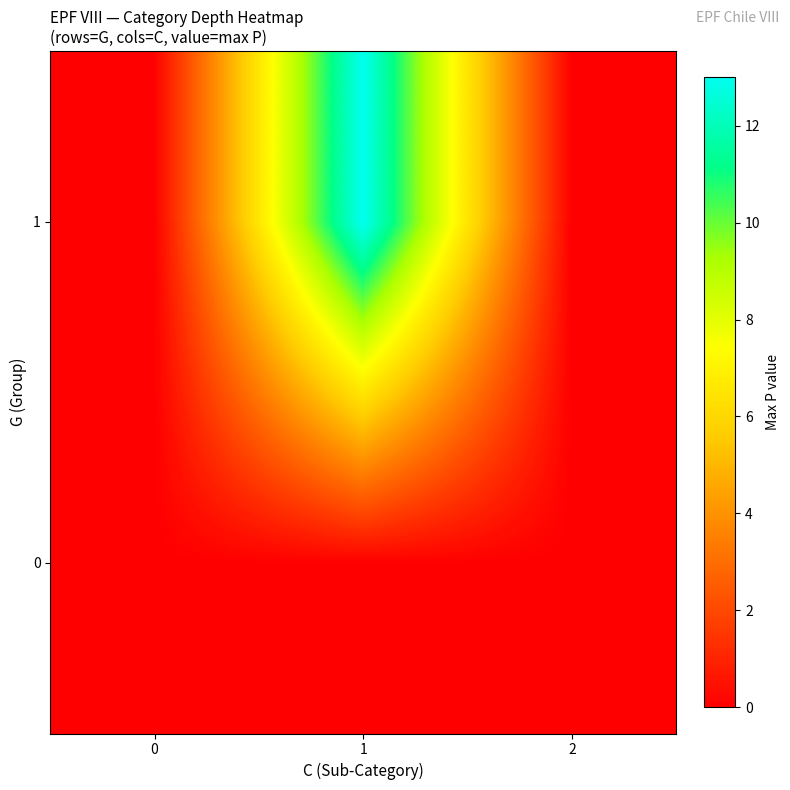

Which series has the largest range (max minus min)?

1